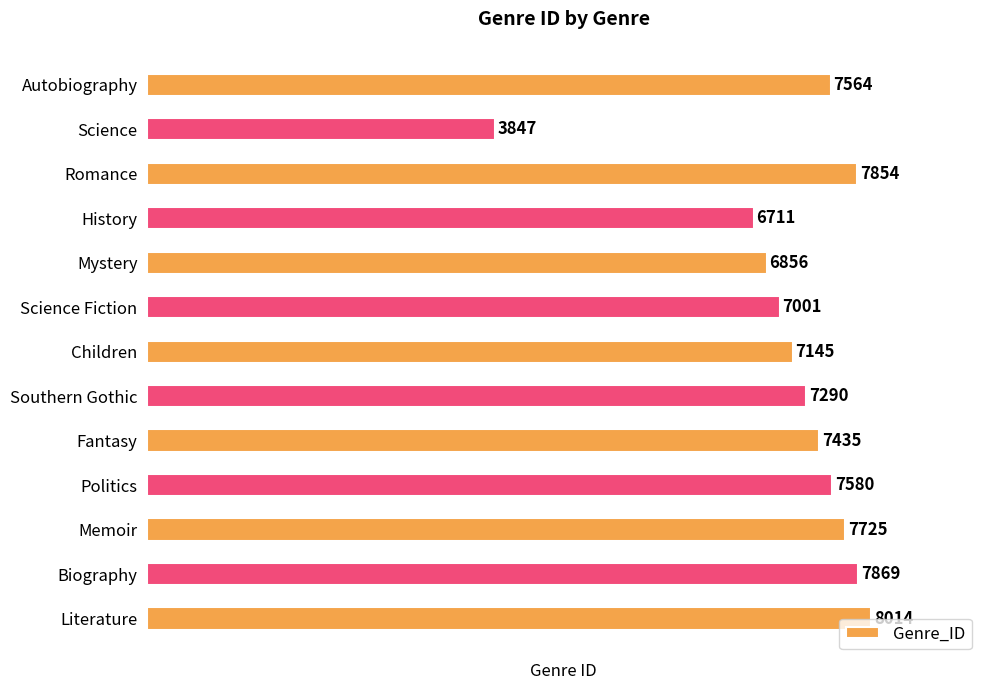

At which category does the chart reach its minimum across all series?

Science